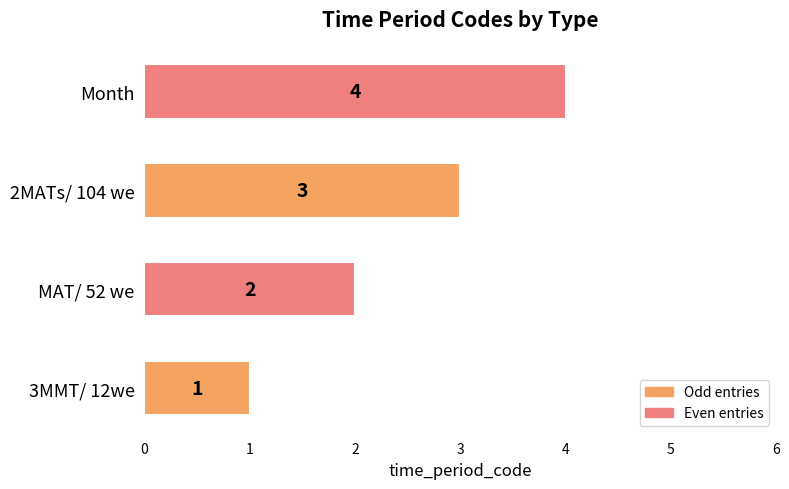

Which category has the highest value across all series?

Month